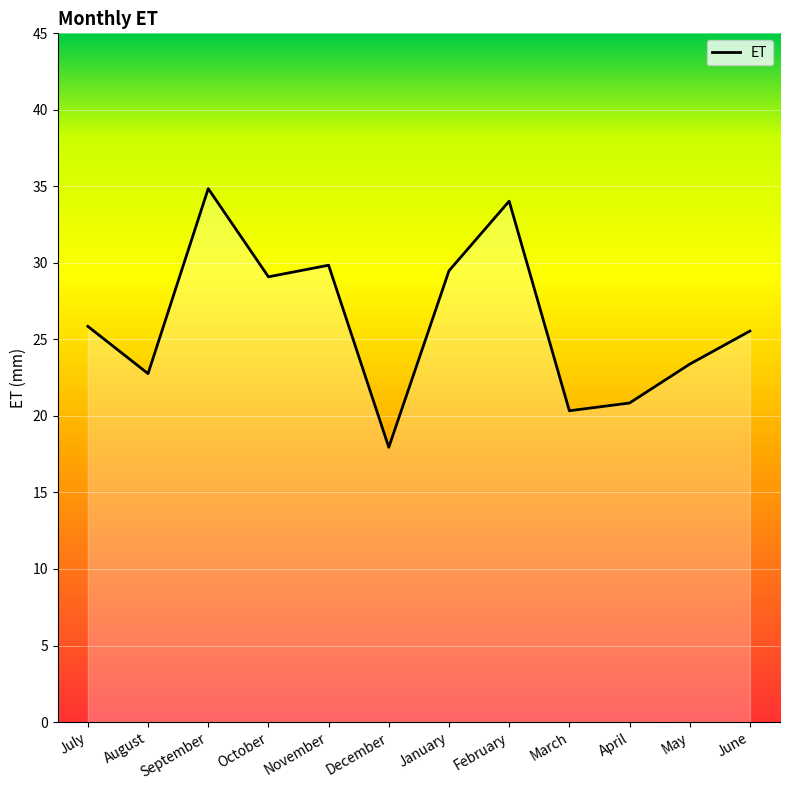

What is the difference between the values at March and October?

8.8